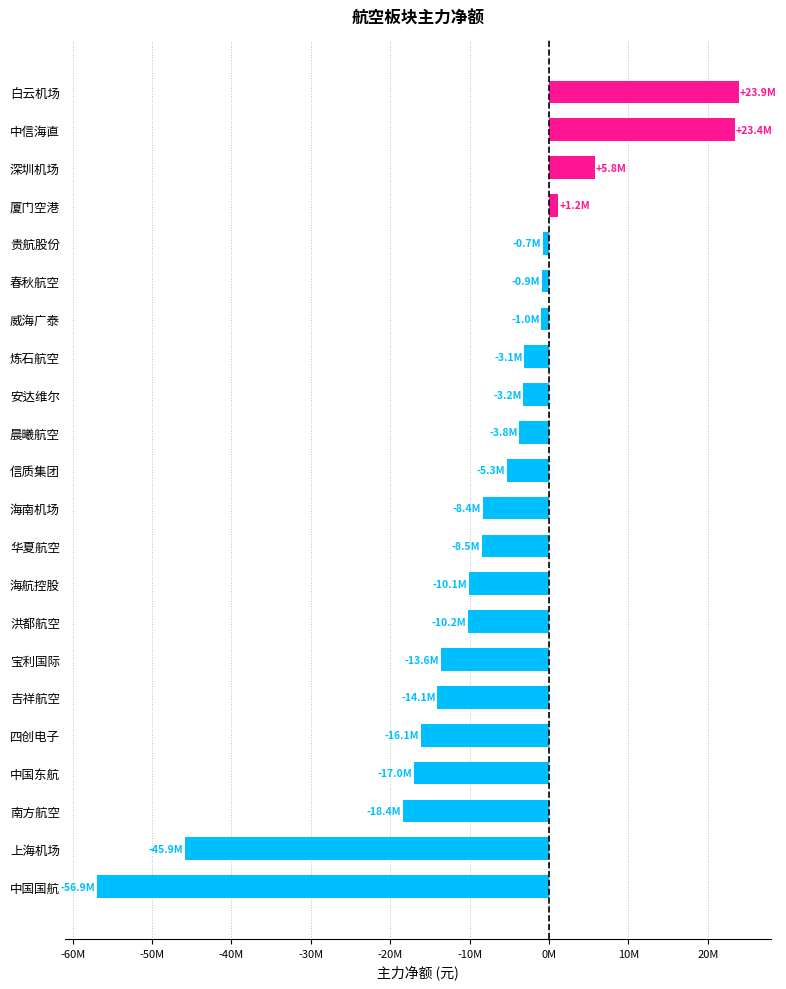

Are the bars horizontal?

Yes